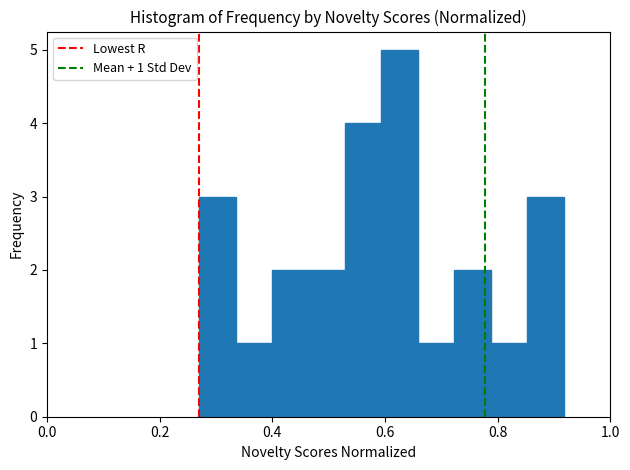

Around what value on the x-axis is the tallest bar? Give the approximate position of its centre, as read against the axis.

0.62